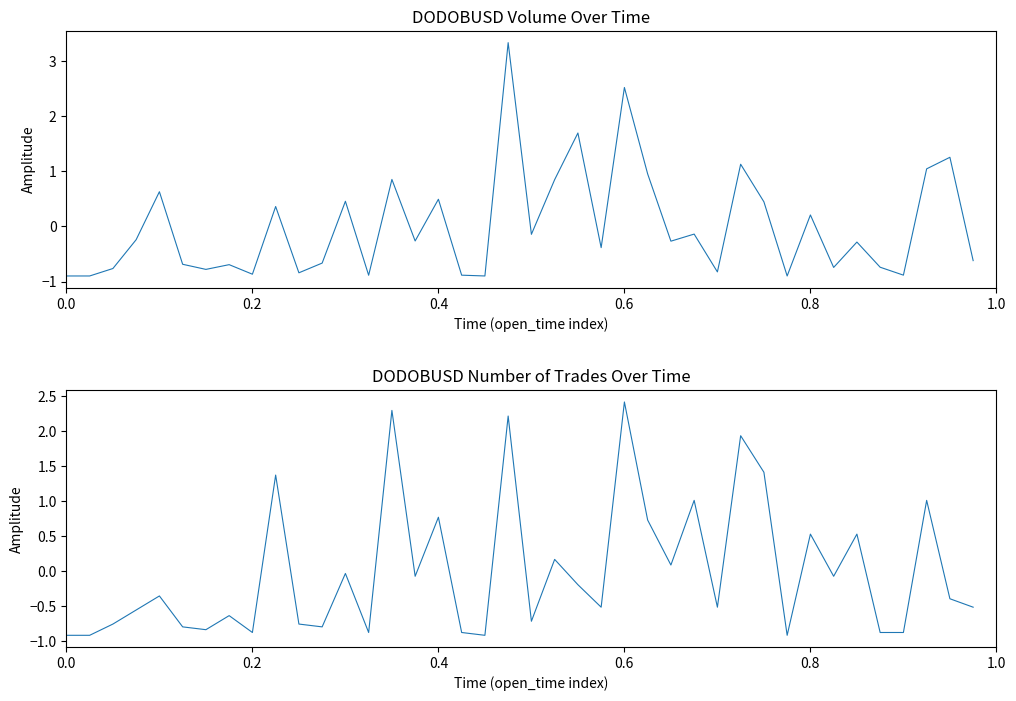

Reading left to right, transcribe all the data shown in this chart.

volume: -0.9	-0.9	-0.8	-0.2	0.6	-0.7	-0.8	-0.7	-0.9	0.4	-0.8	-0.7	0.5	-0.9	0.9	-0.3	0.5	-0.9	-0.9	3.3	-0.1	0.8	1.7	-0.4	2.5	1.0	-0.3	-0.1	-0.8	1.1	0.4	-0.9	0.2	-0.7	-0.3	-0.7	-0.9	1.0	1.3	-0.6
number_of_trades: -0.9	-0.9	-0.8	-0.6	-0.4	-0.8	-0.8	-0.6	-0.9	1.4	-0.8	-0.8	-0.0	-0.9	2.3	-0.1	0.8	-0.9	-0.9	2.2	-0.7	0.2	-0.2	-0.5	2.4	0.7	0.1	1.0	-0.5	1.9	1.4	-0.9	0.5	-0.1	0.5	-0.9	-0.9	1.0	-0.4	-0.5